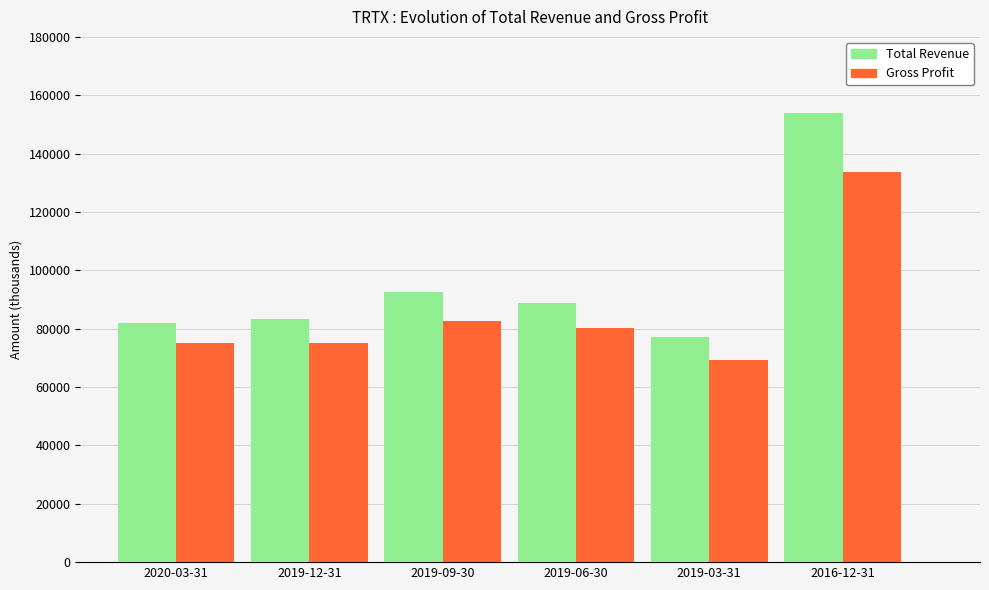

What is the value of the Total Revenue bar at the 5th from the left?

77000